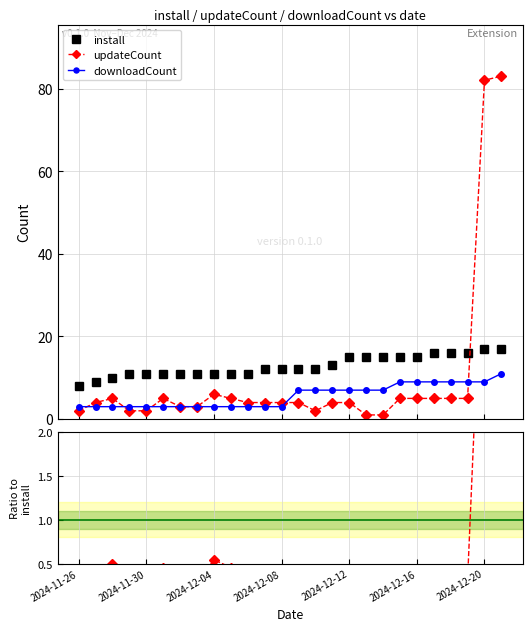

True or false: updateCount and install cross at least once.

True